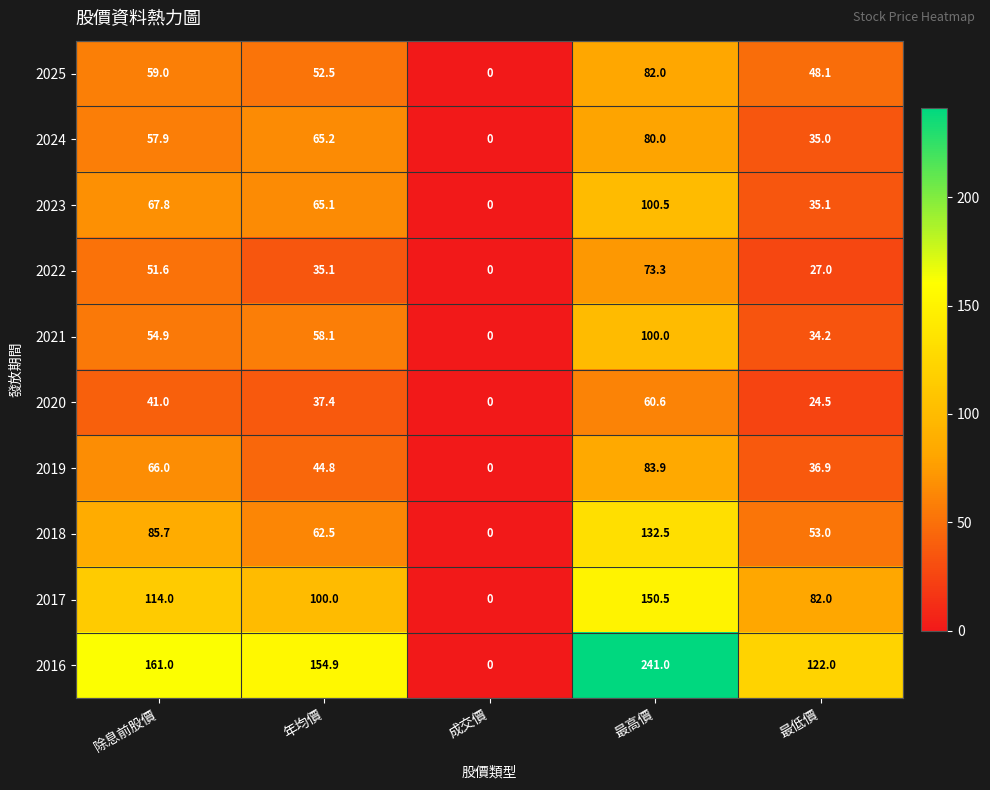

What is the difference between the maximum and second lowest values in the 2022 series?

46.3